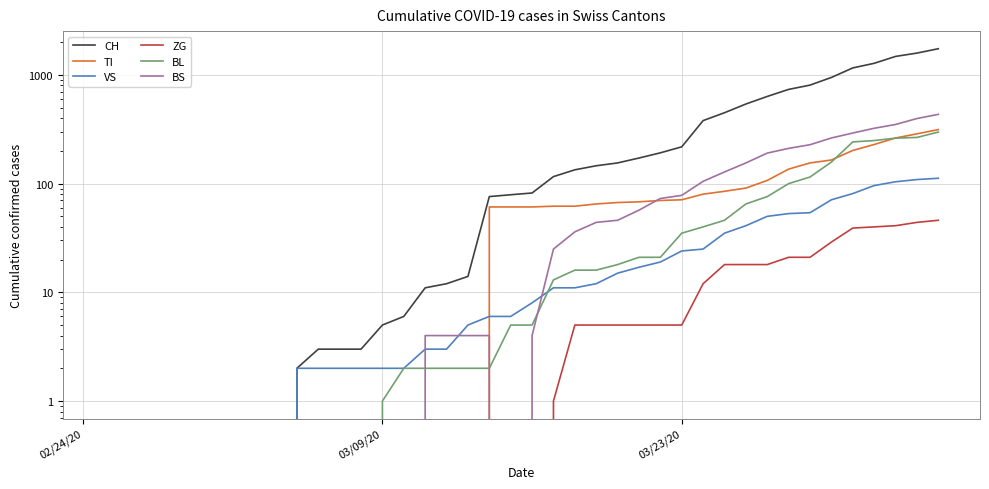

True or false: BL and CH cross at least once.

False